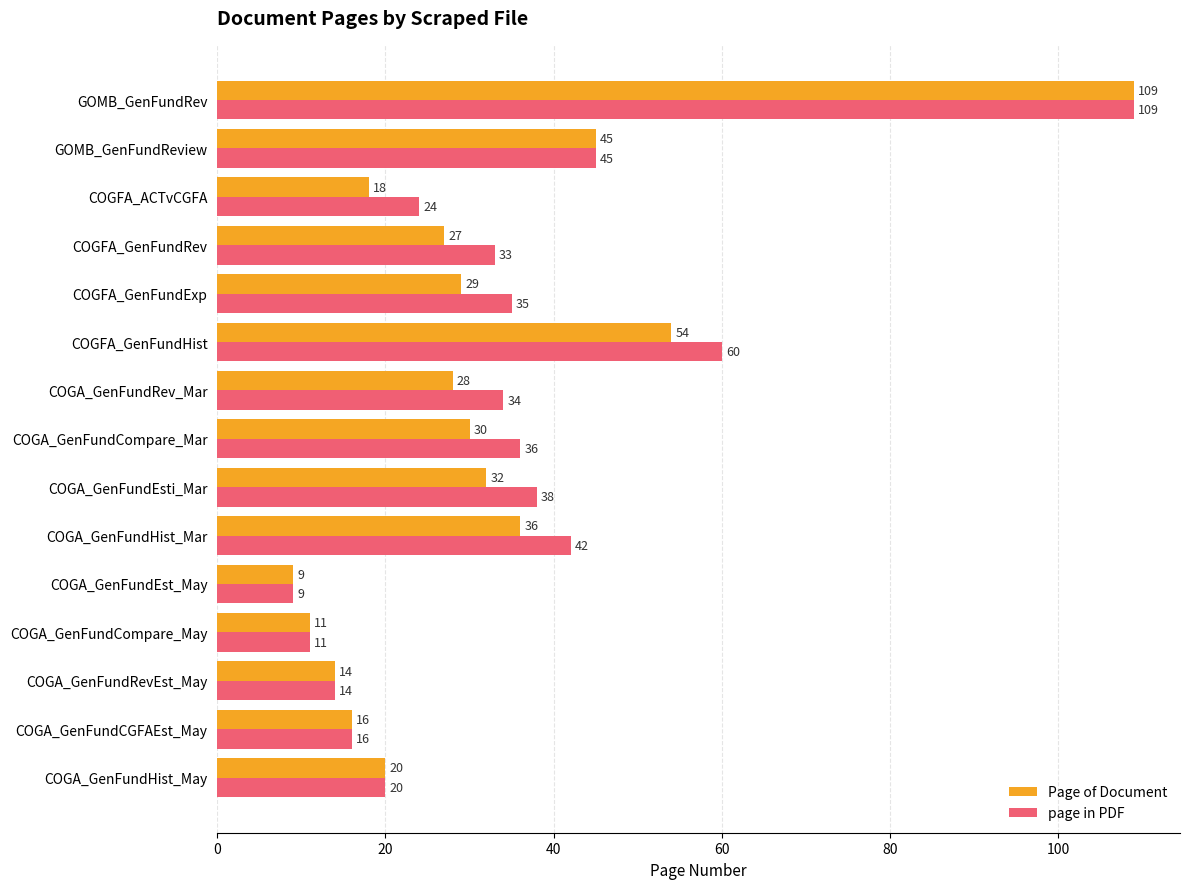

Read the page in PDF value at COGA_GenFundEsti_Mar, to the nearest 10.

40